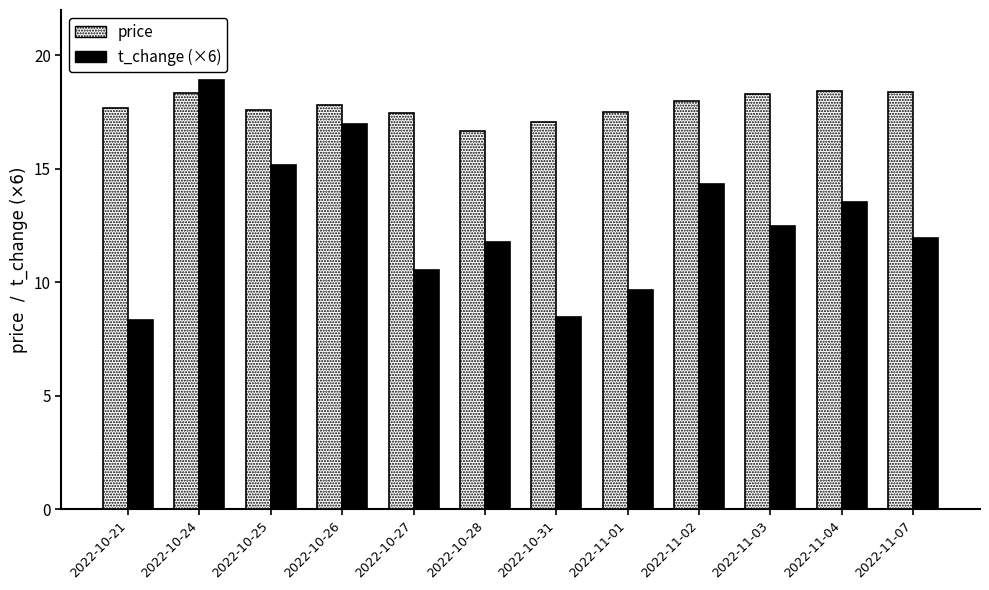

What is the value of the price bar at the 12th from the left?

18.4